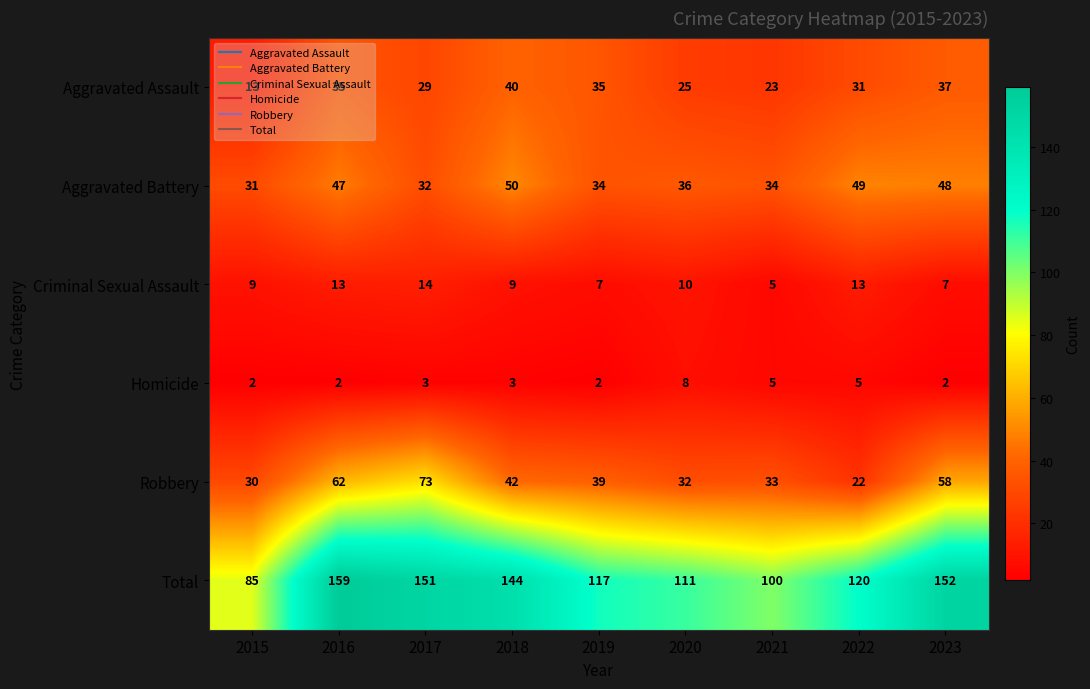

Rank the series by their maximum value, from highest to lowest.

Total, Robbery, Aggravated Battery, Aggravated Assault, Criminal Sexual Assault, Homicide